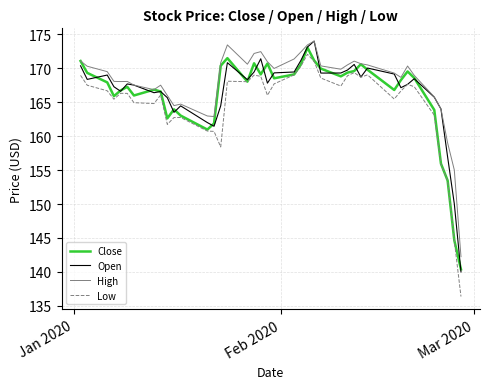

What is the sum of all Close values?

6642.3